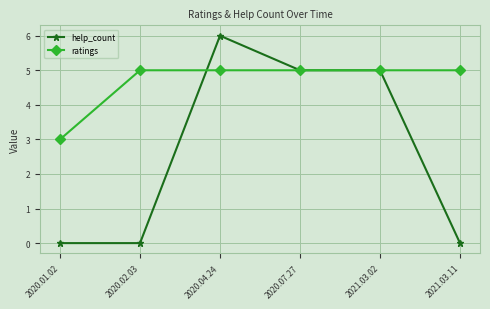

At which category is the sum across all series the highest?

2020.04.24